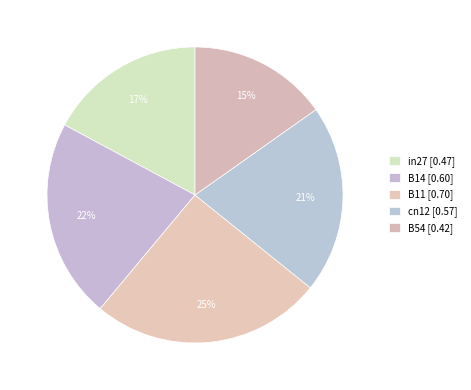

Is it true that B54 is 21% of the pie?

False